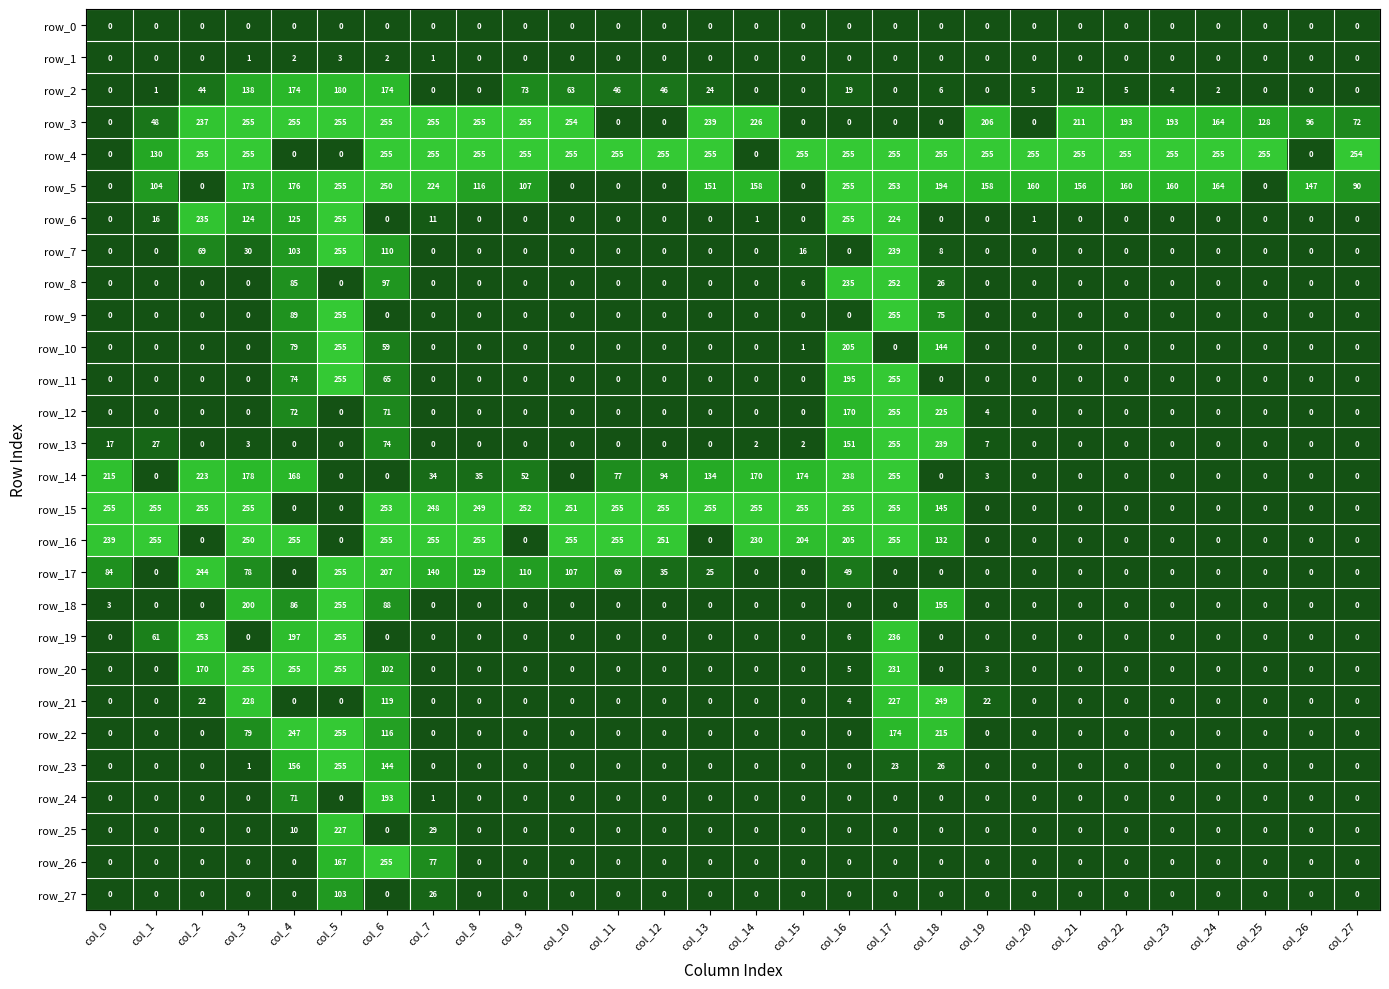

What is the total value across all series at col_1?

897